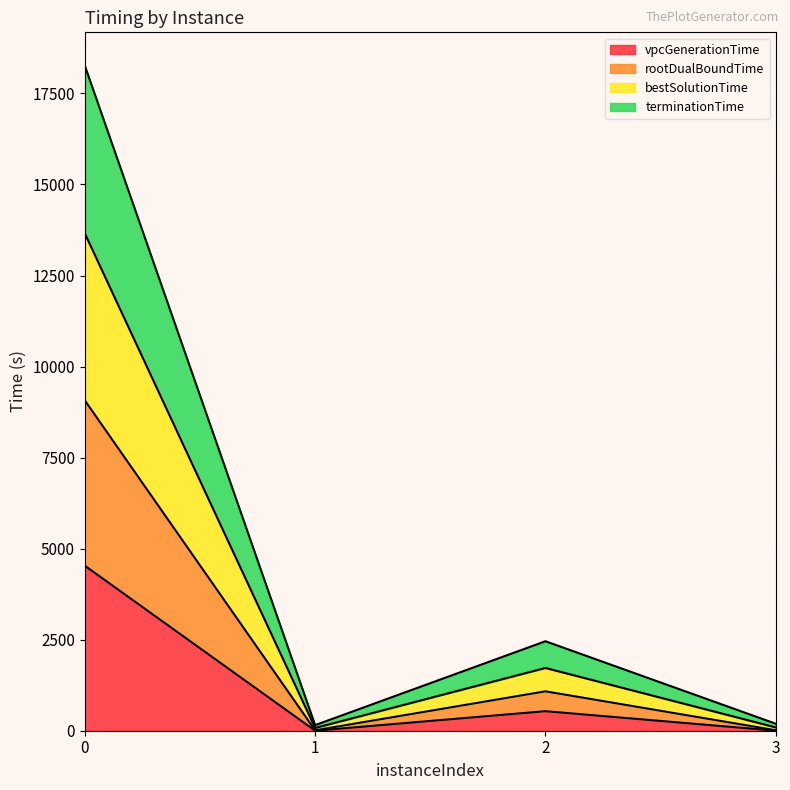

What is the maximum value for vpcGenerationTime?

4531.5